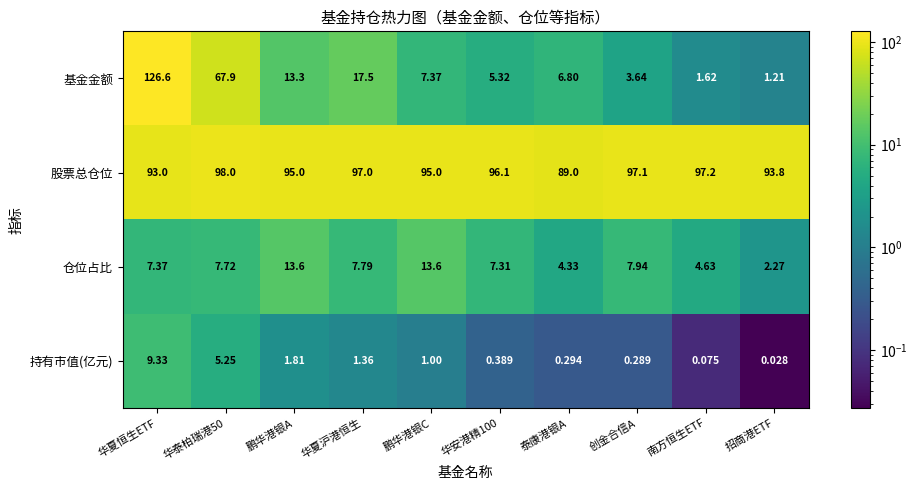

Rank the series at 鹏华港银A from lowest to highest value.

持有市值(亿元), 基金金额, 仓位占比, 股票总仓位